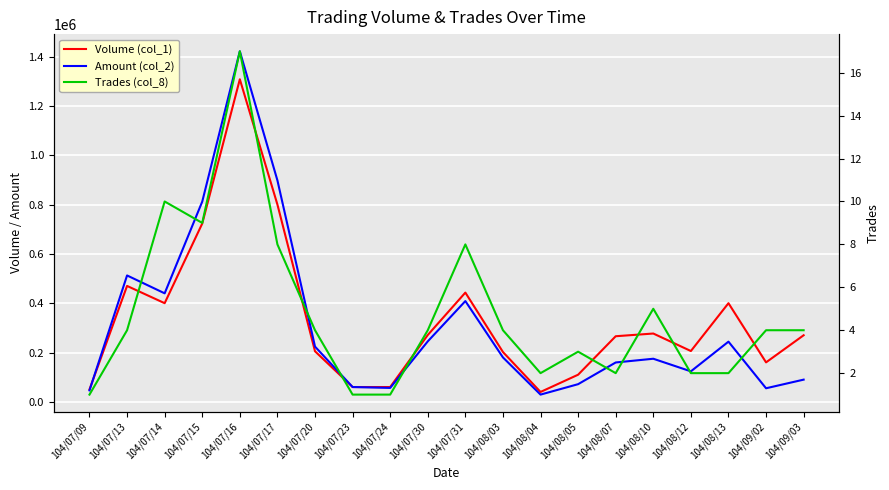

Which series has the largest range (max minus min)?

Amount (col_2)